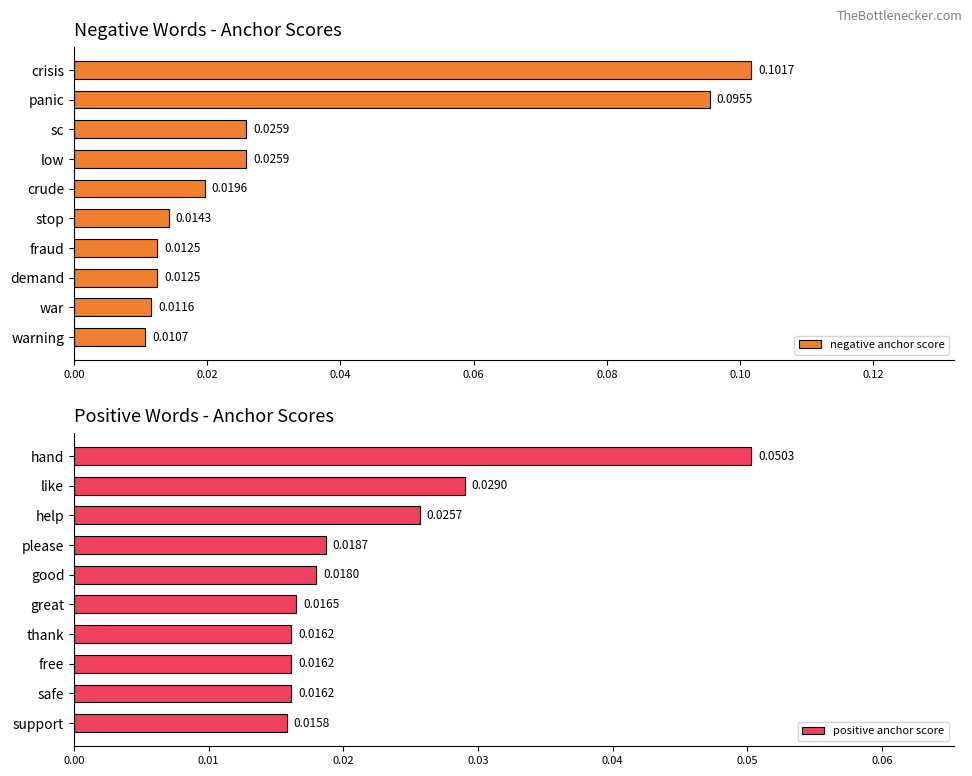

At how many categories does at least one series exceed 0?

10